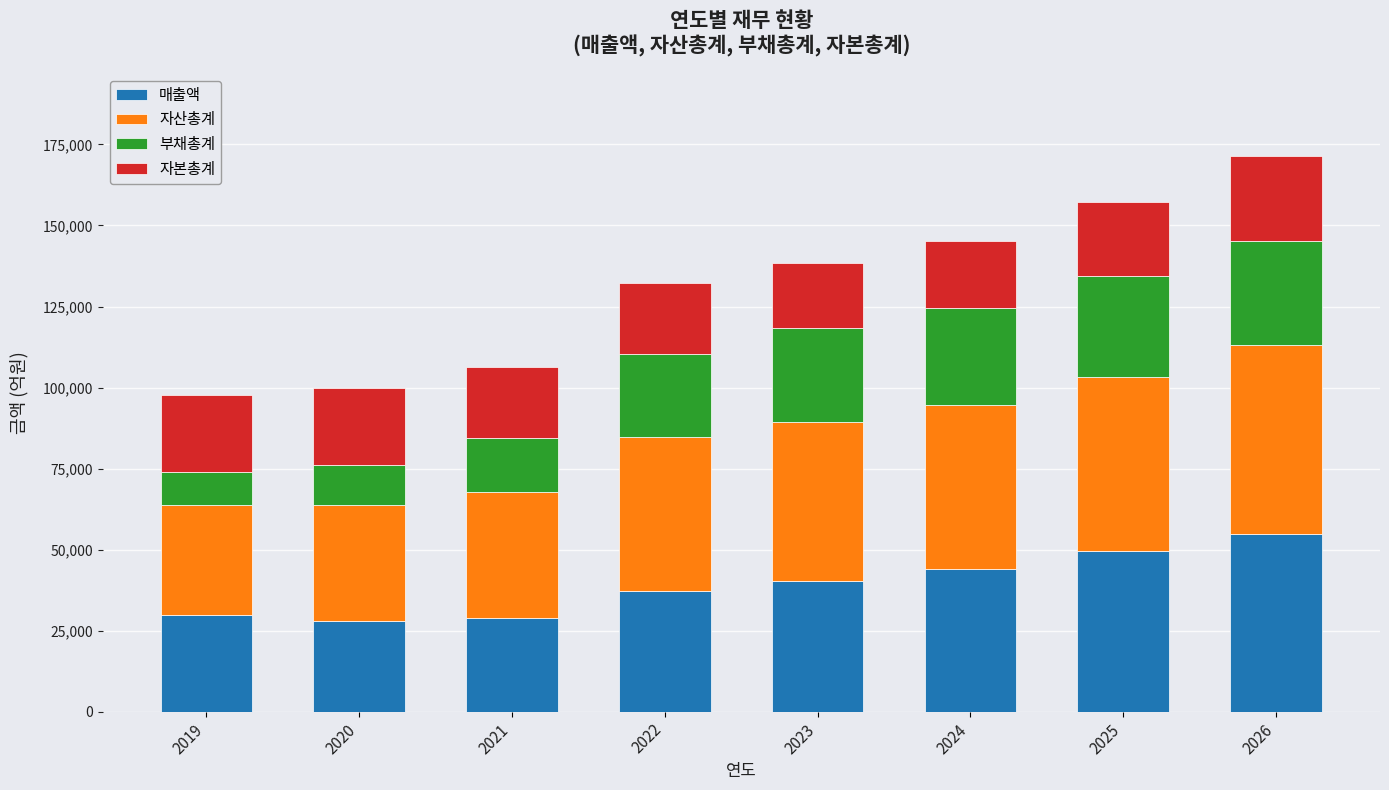

What is the total value across all series at 2024?

145249